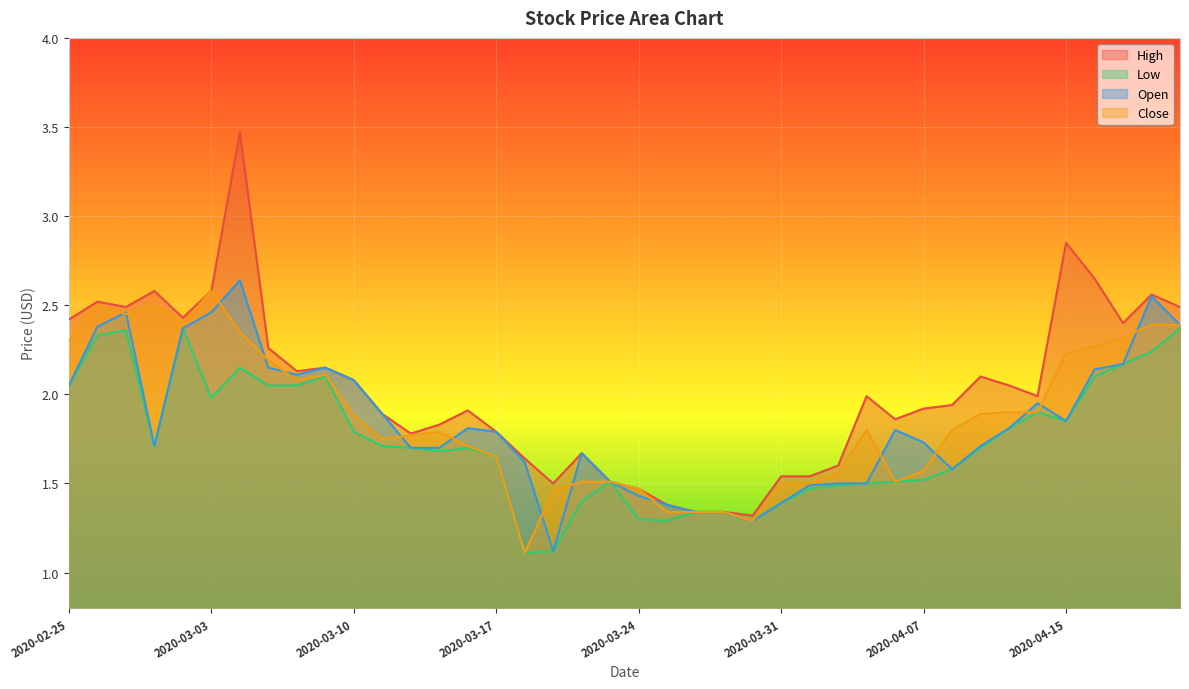

What is the maximum value shown in the chart?

3.5